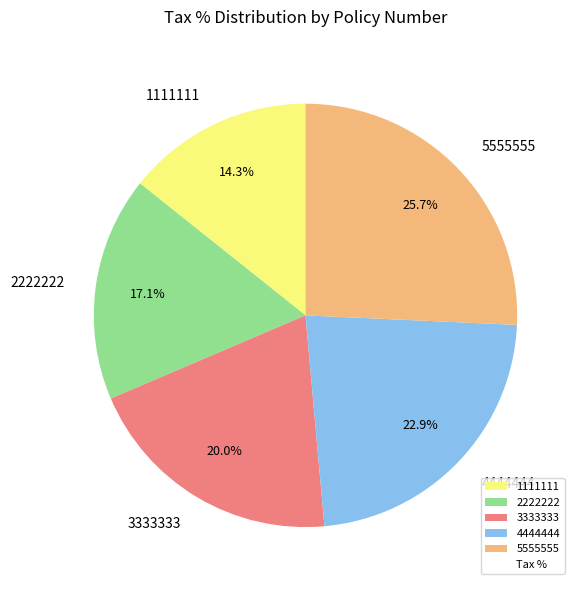

Which slice is the smallest?

1111111